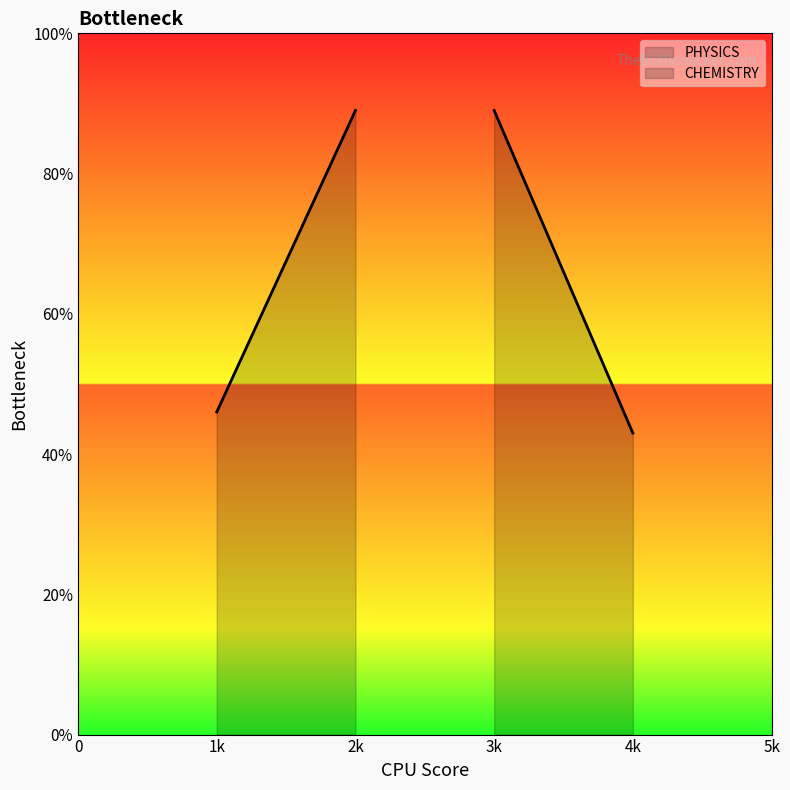

What are all the series names shown in the legend?

PHYSICS, CHEMISTRY